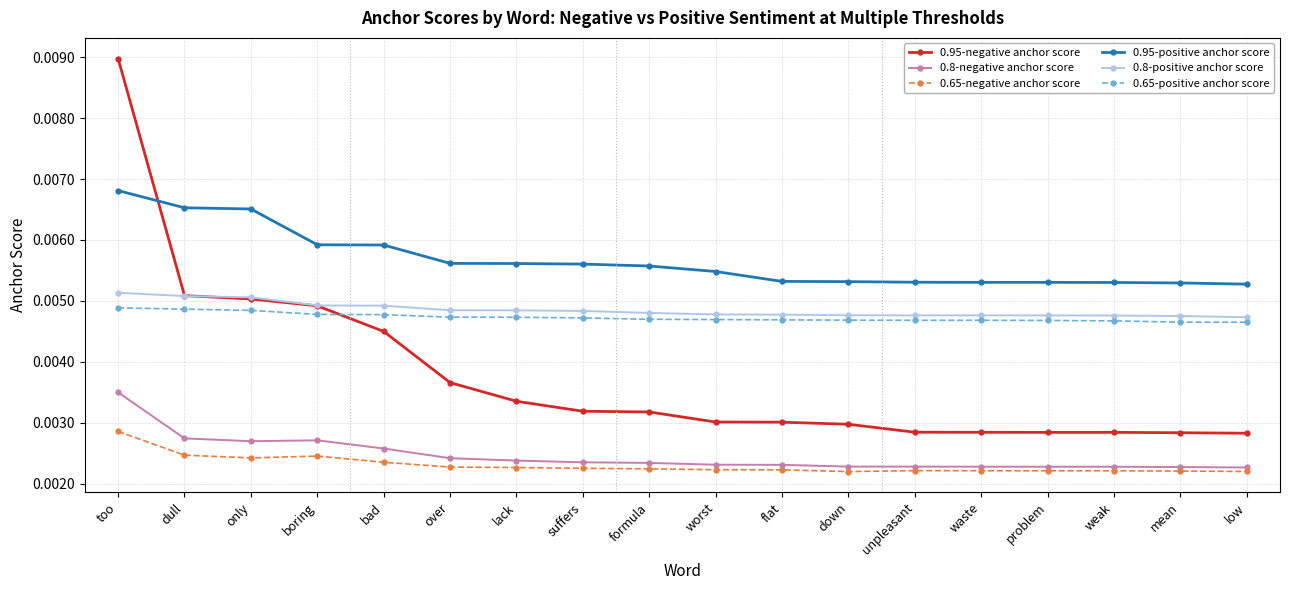

How many 0.95-negative anchor score values are between 0 and 1?

18